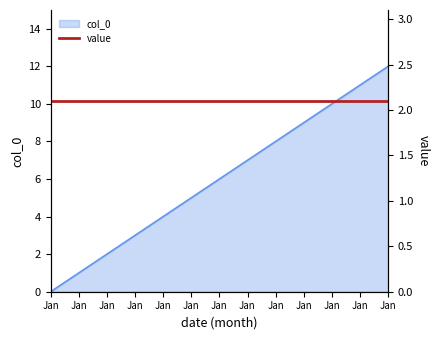

List the labels in order of value, largest first.

Jan, Jan, Jan, Jan, Jan, Jan, Jan, Jan, Jan, Jan, Jan, Jan, Jan